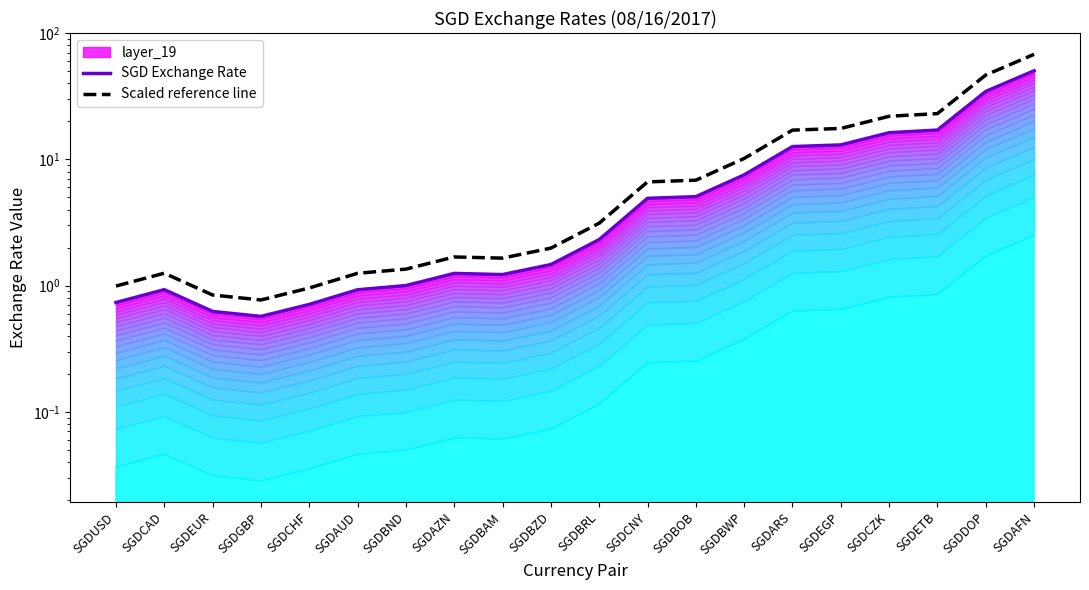

At how many categories does at least one series exceed 67?

1